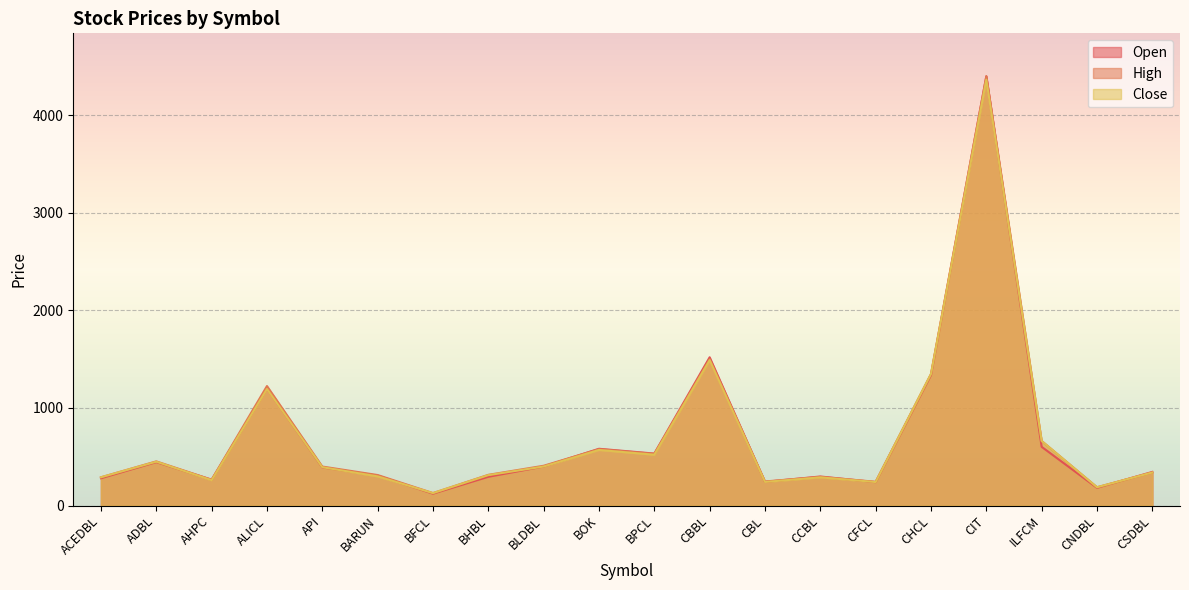

Reading left to right, transcribe all the data shown in this chart.

Open: 280	445	265	1199	391	307	122	295	400	582	533	1520	243	298	240	1338	4400	602	182	345
High: 290	453	265	1225	400	313	128	315	408	578	530	1500	247	294	244	1349	4400	662	188	339
Close: 290	450	260	1195	393	299	128	312	400	570	521	1490	242	289	241	1349	4365	662	188	339